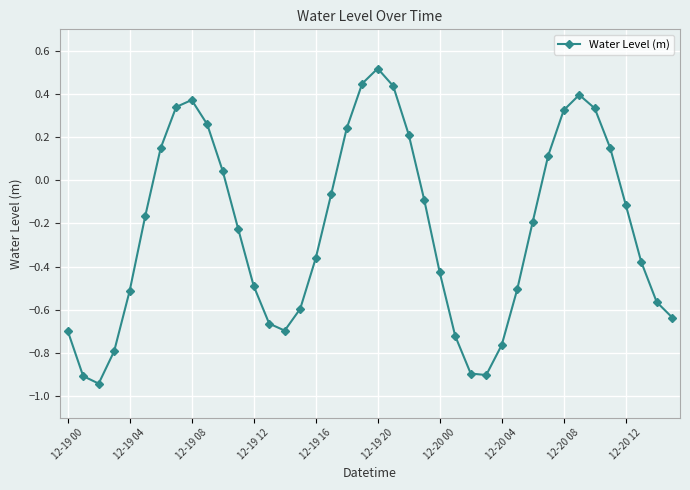

What is the sum of all values?

-9.0